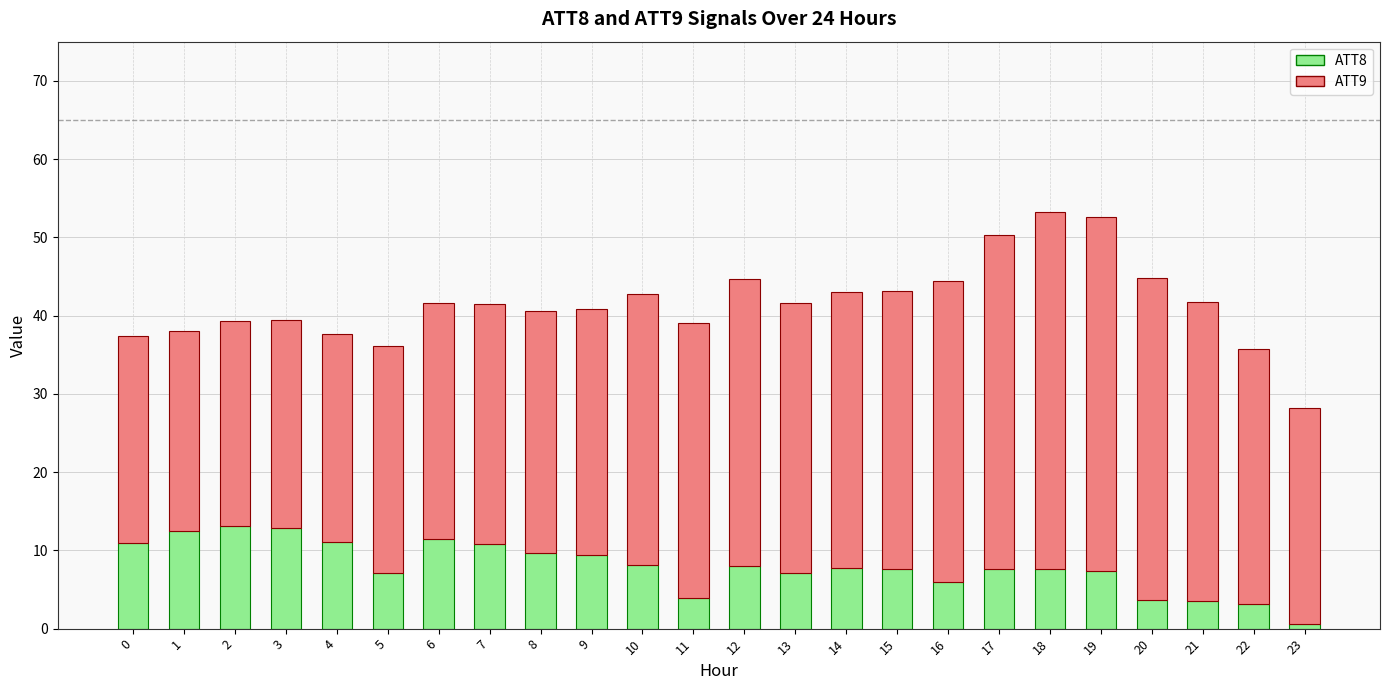

Is it true that ATT8 equals 17.5 at 4?

False